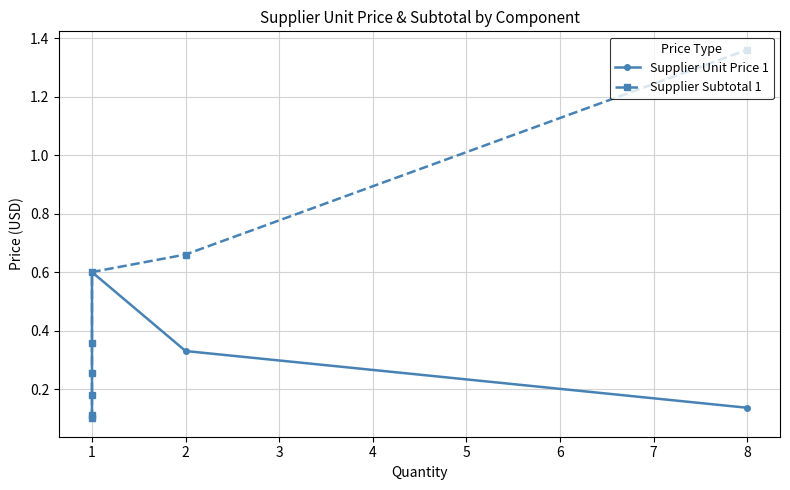

True or false: Supplier Unit Price 1 and Supplier Subtotal 1 cross at least once.

False